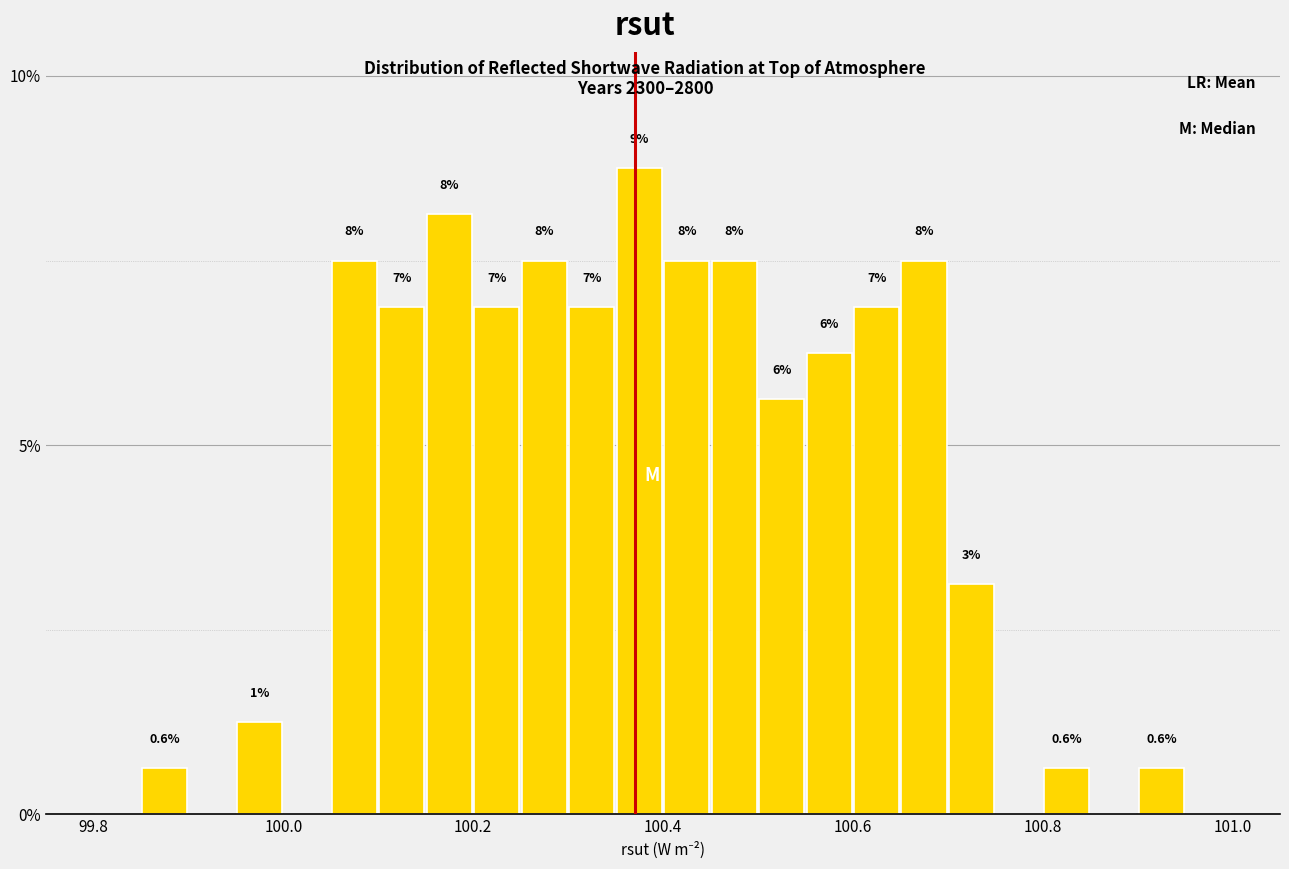

Read against the x-axis, roughly where is the centre of the tallest bar?

100.38